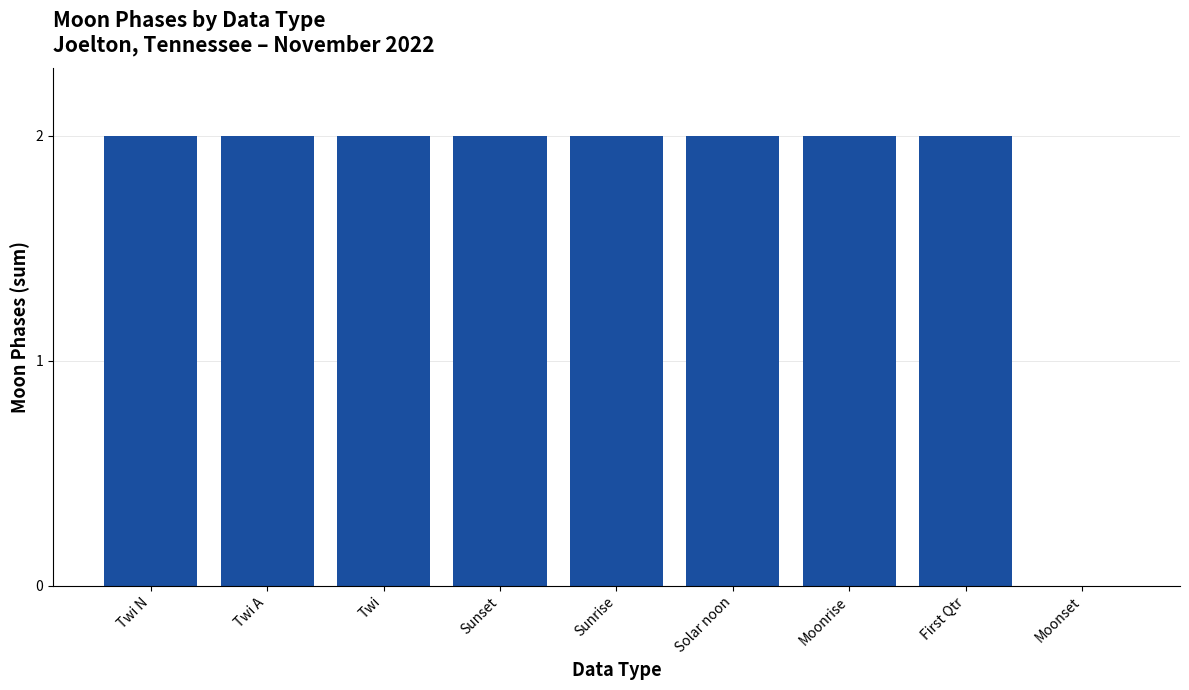

What is the ratio of the value at Moonrise to the value at First Qtr?

1.0